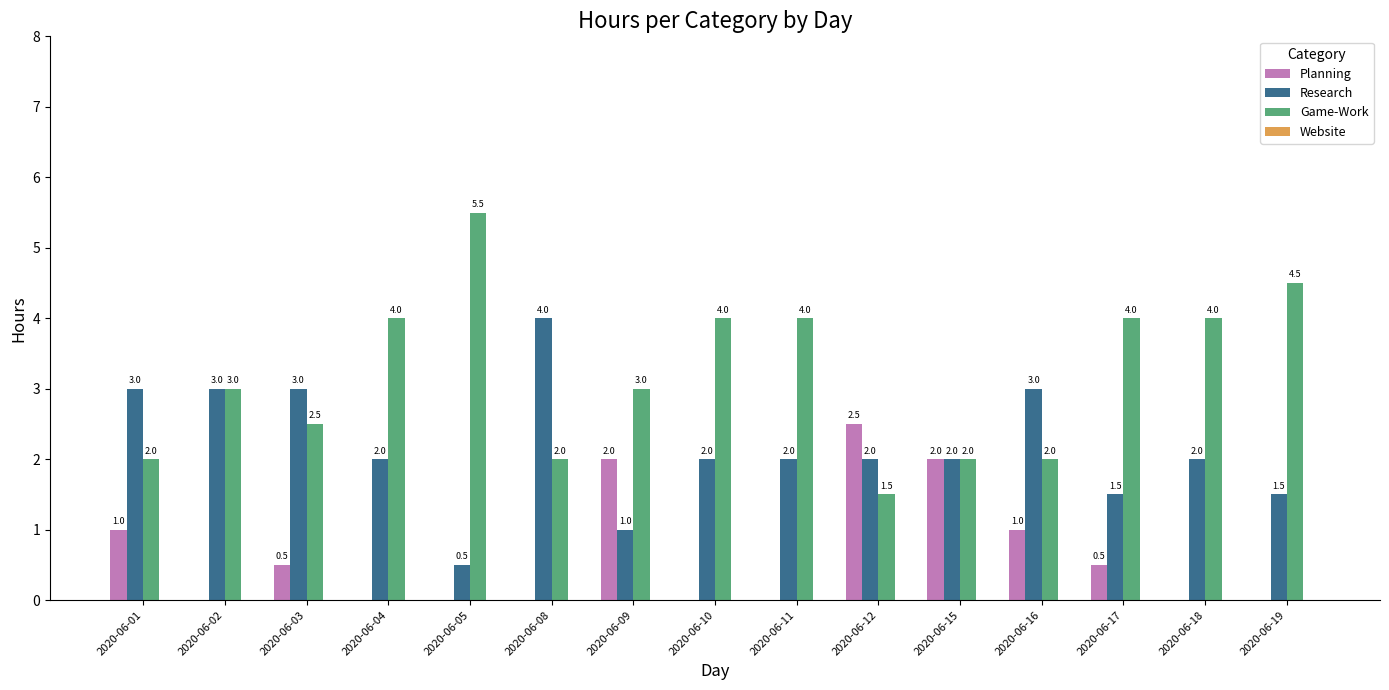

The Game-Work series shows 2.4 at 2020-06-19. True or false?

False